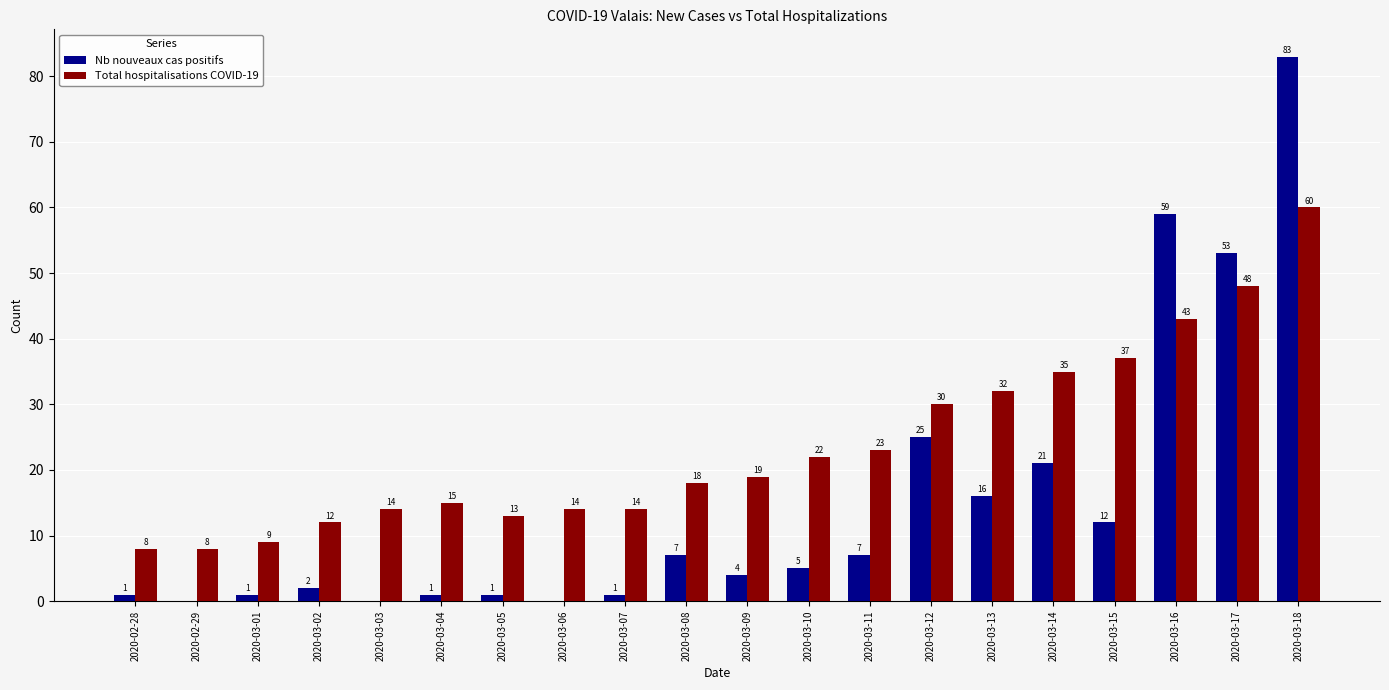

How many groups of bars are there?

20